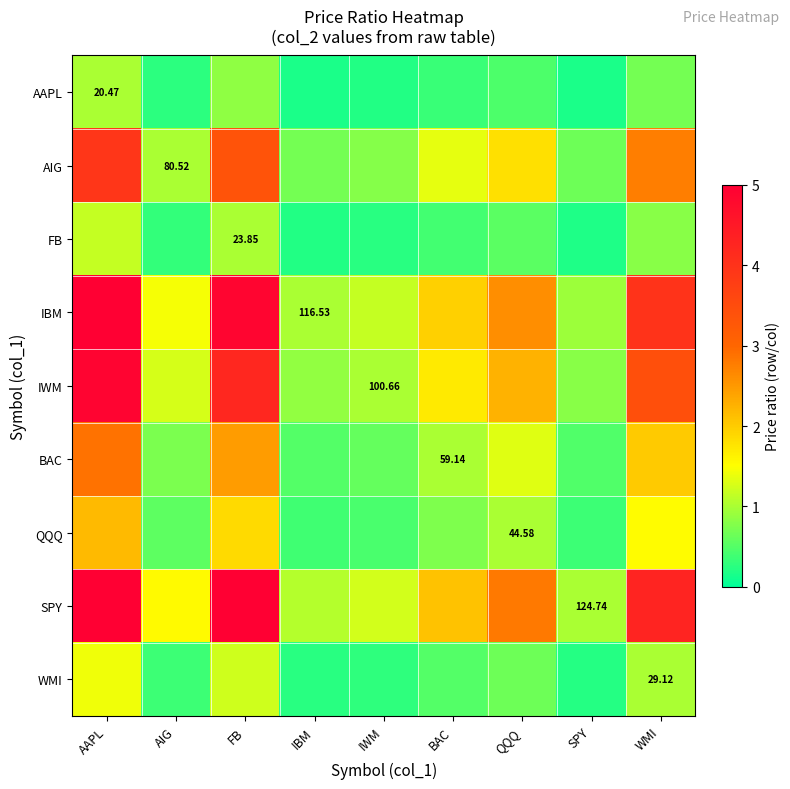

At which category does the chart reach its peak across all series?

AAPL